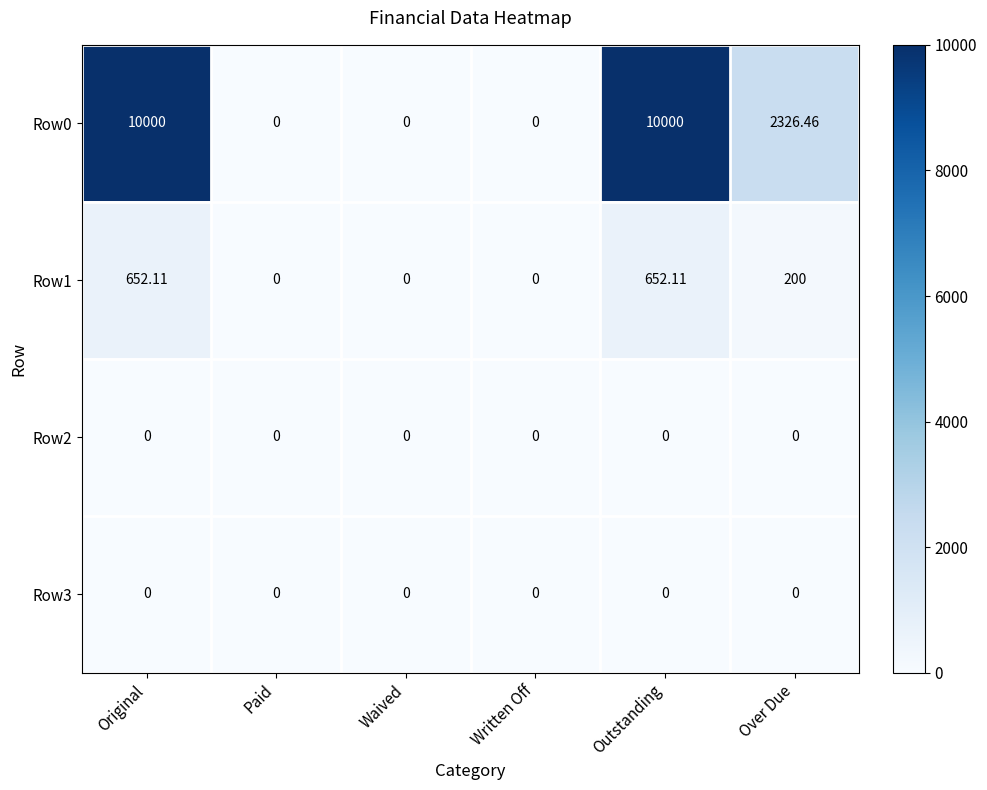

Is the value of Row1 at Original greater than the value of Row3 at Written Off?

Yes